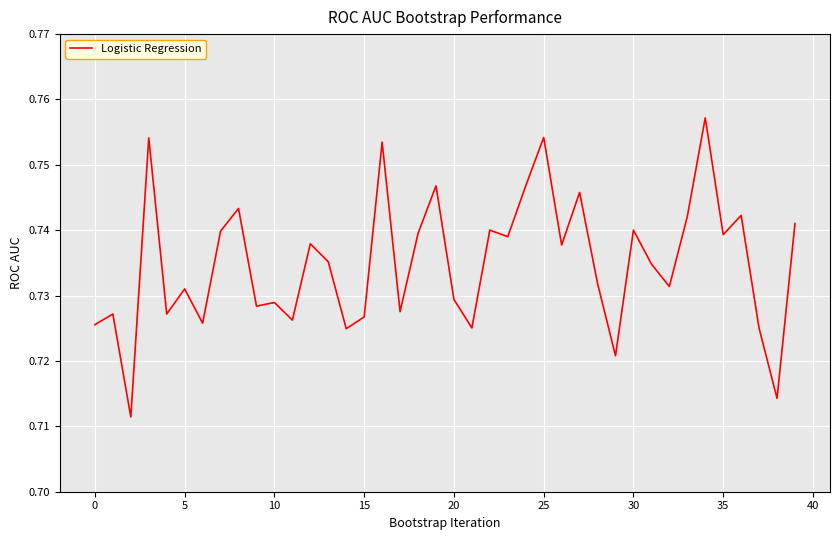

True or false: the data shows 1.3 at 30.

False